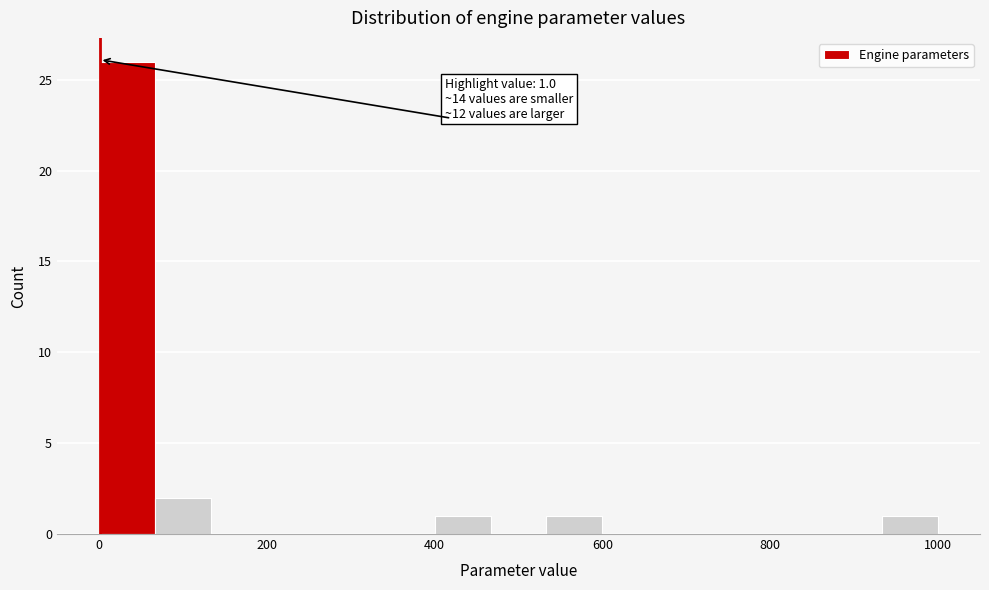

Around what value on the x-axis is the tallest bar? Give the approximate position of its centre, as read against the axis.

40